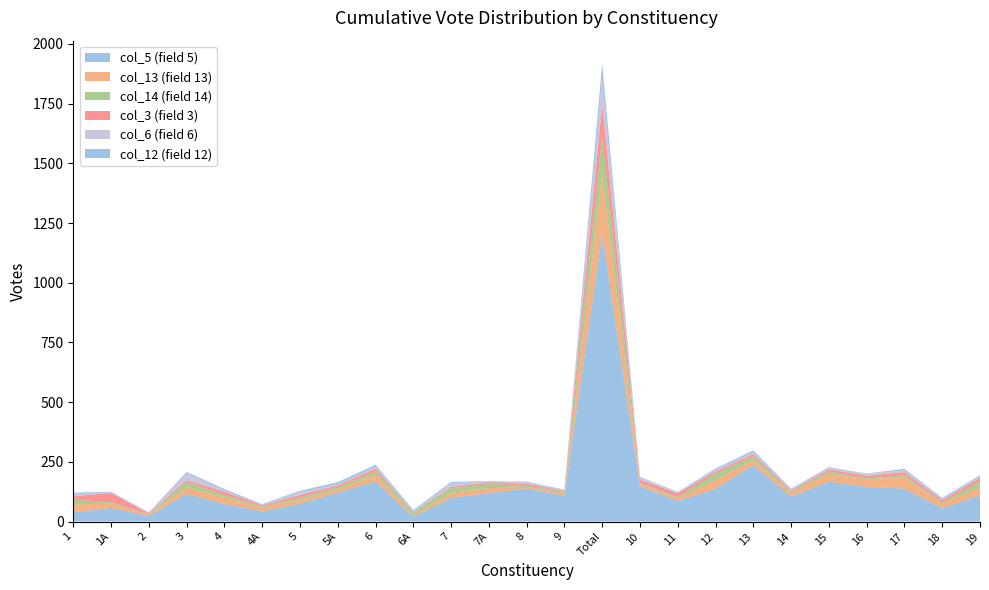

Reading right to left, what are all the values shown in this chart?

col_5: 19=110	18=56	17=138	16=146	15=167	14=105	13=237	12=137	11=87	10=148	Total=1204	9=109	8=139	7A=120	7=99	6A=20	6=168	5A=122	5=75	4A=43	4=74	3=116	2=23	1A=57	1=39
col_13: 19=35	18=20	17=47	16=31	15=33	14=15	13=22	12=38	11=11	10=9	Total=249	9=10	8=6	7A=20	7=21	6A=6	6=28	5A=14	5=17	4A=15	4=27	3=28	2=6	1A=18	1=33
col_14: 19=23	18=5	17=9	16=4	15=10	14=7	13=15	12=26	11=6	10=3	Total=158	9=7	8=5	7A=17	7=20	6A=13	6=14	5A=9	5=9	4A=4	4=11	3=21	2=2	1A=6	1=20
col_3: 19=15	18=9	17=13	16=11	15=8	14=4	13=9	12=9	11=14	10=15	Total=136	9=3	8=8	7A=7	7=5	6A=1	6=12	5A=7	5=10	4A=6	4=13	3=8	2=3	1A=39	1=14
col_6: 19=6	18=5	17=8	16=8	15=6	14=5	13=8	12=6	11=4	10=9	Total=112	9=3	8=7	7A=4	7=16	6A=3	6=8	5A=5	5=13	4A=2	4=5	3=29	2=4	1A=2	1=11
col_12: 19=5	18=4	17=6	16=1	15=4	14=2	13=7	12=6	11=2	10=3	Total=59	9=2	8=2	7A=2	7=5	6A=5	6=8	5A=8	5=5	4A=3	4=6	3=6	2=1	1A=3	1=4